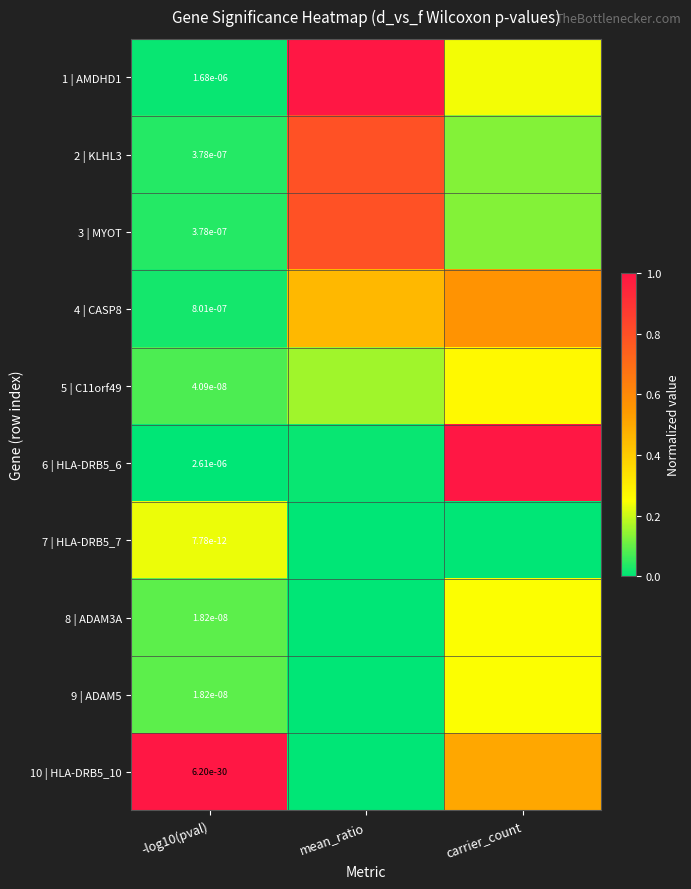

True or false: 5 | C11orf49 has a value of 0.4 at carrier_count.

False